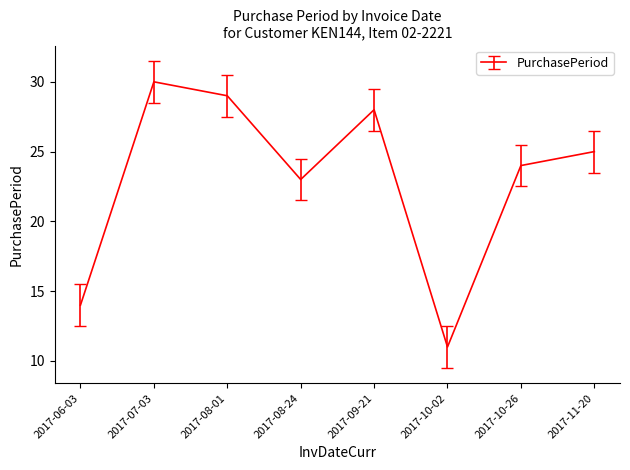

How many values are below 25?

4